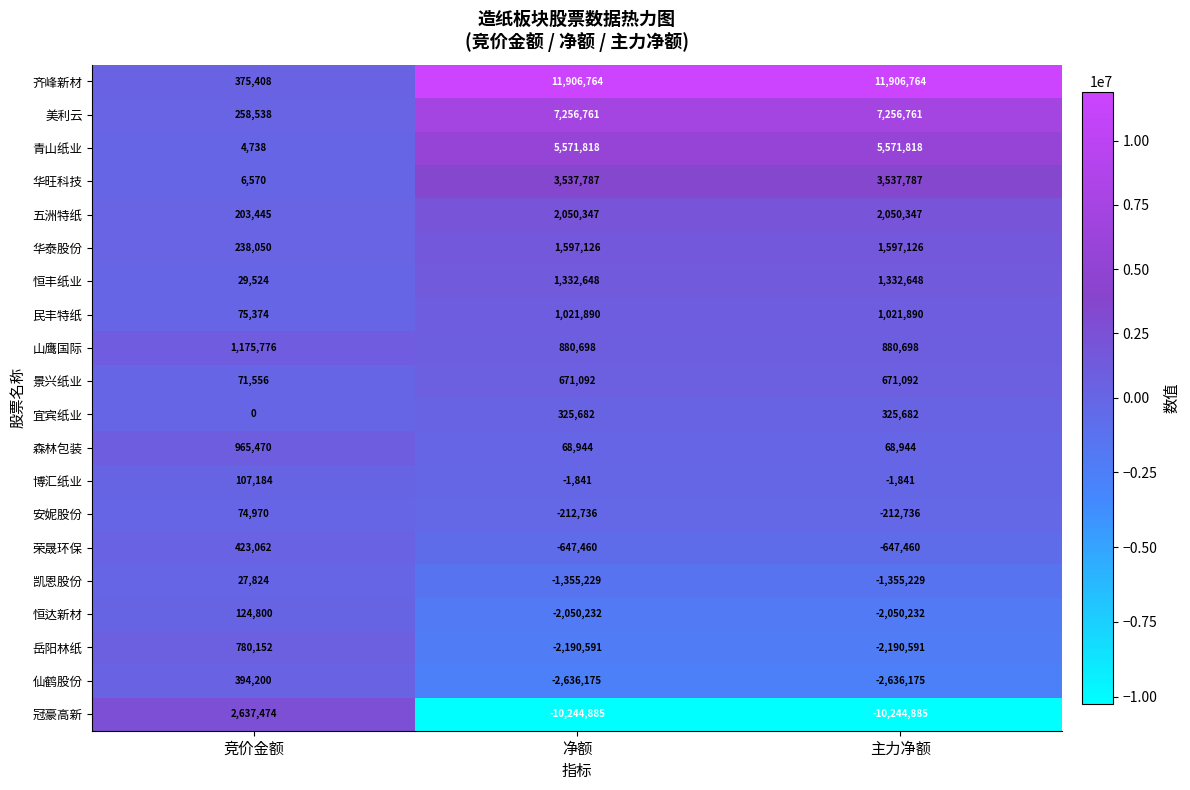

At which label does 荣晟环保 reach its peak?

竞价金额